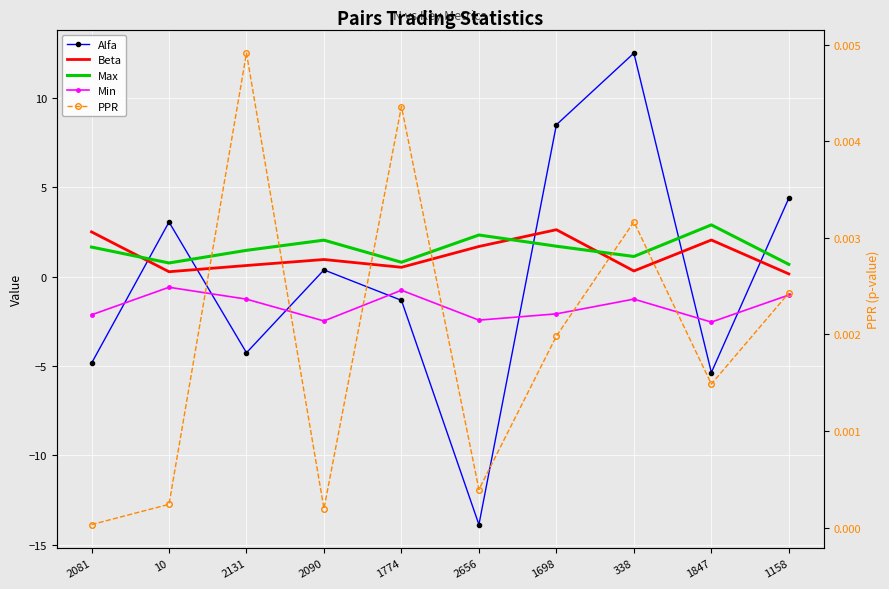

Is this an area chart (filled region under the line)?

No